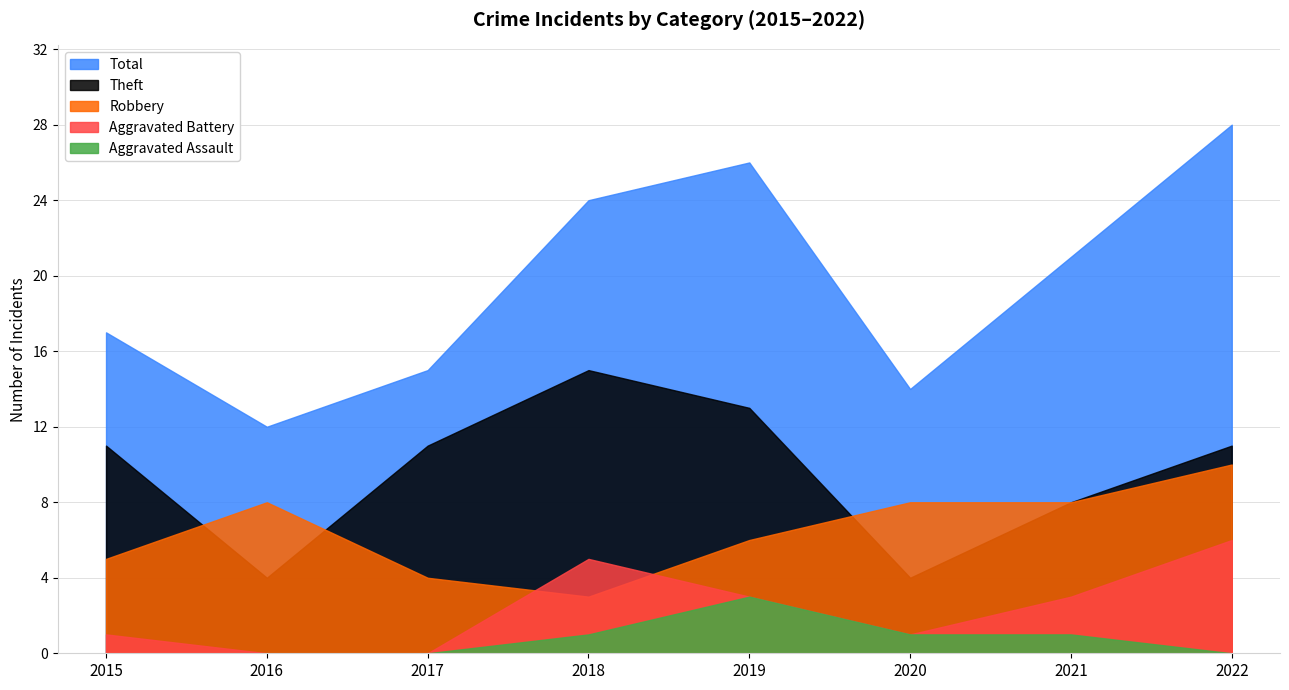

Reading left to right, extract all data points from this chart.

Total: 2015=17	2016=12	2017=15	2018=24	2019=26	2020=14	2021=21	2022=28
Robbery: 2015=5	2016=8	2017=4	2018=3	2019=6	2020=8	2021=8	2022=10
Theft: 2015=11	2016=4	2017=11	2018=15	2019=13	2020=4	2021=8	2022=11
Aggravated Battery: 2015=1	2016=0	2017=0	2018=5	2019=3	2020=1	2021=3	2022=6
Aggravated Assault: 2015=0	2016=0	2017=0	2018=1	2019=3	2020=1	2021=1	2022=0